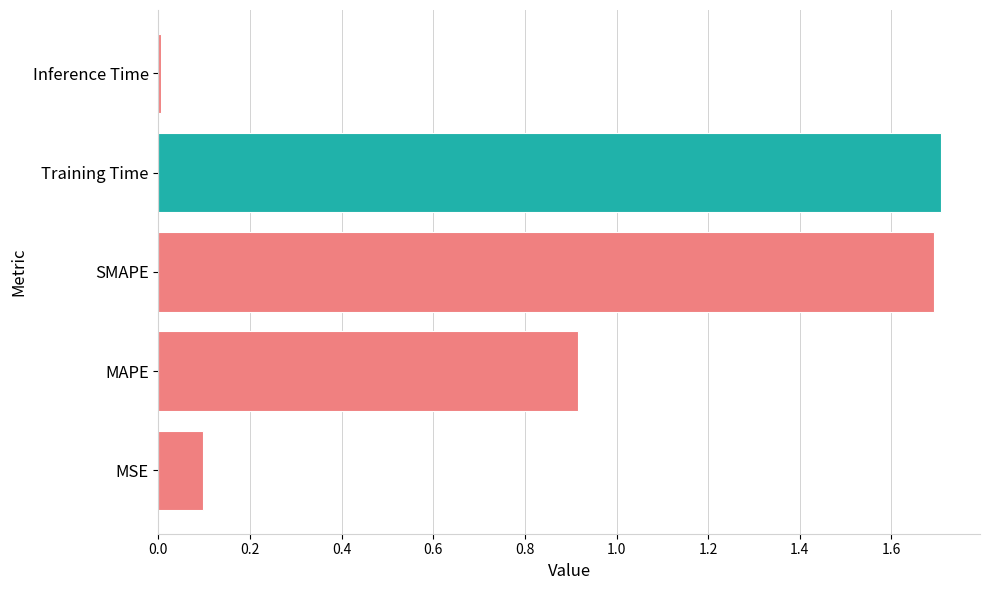

What is the sum of all values?

4.4